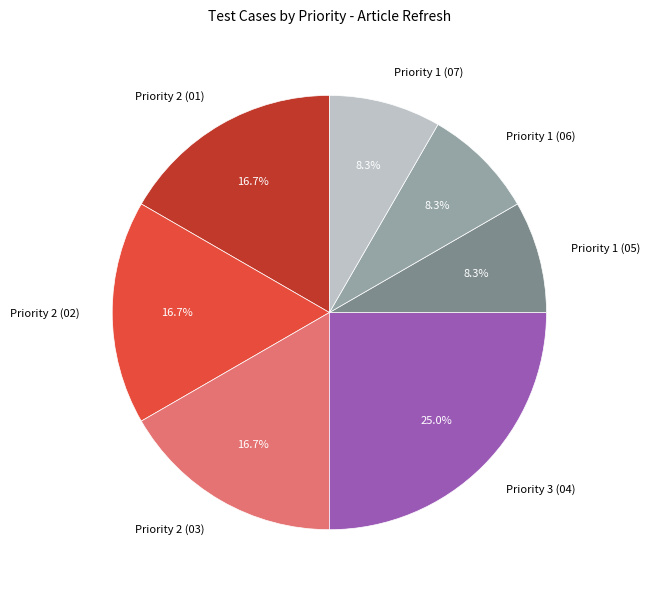

Which slice is the largest?

Priority 3 (04)